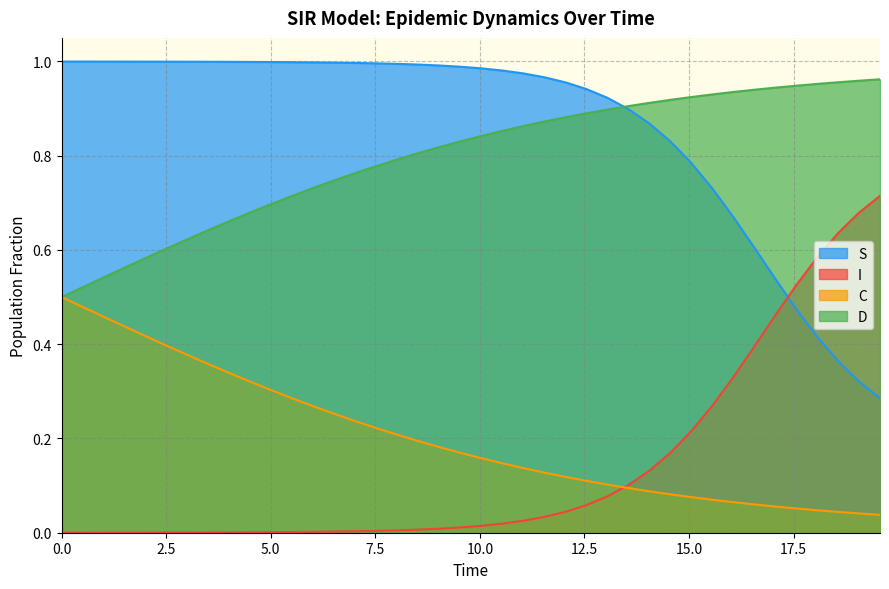

True or false: I and D intersect in this chart.

False